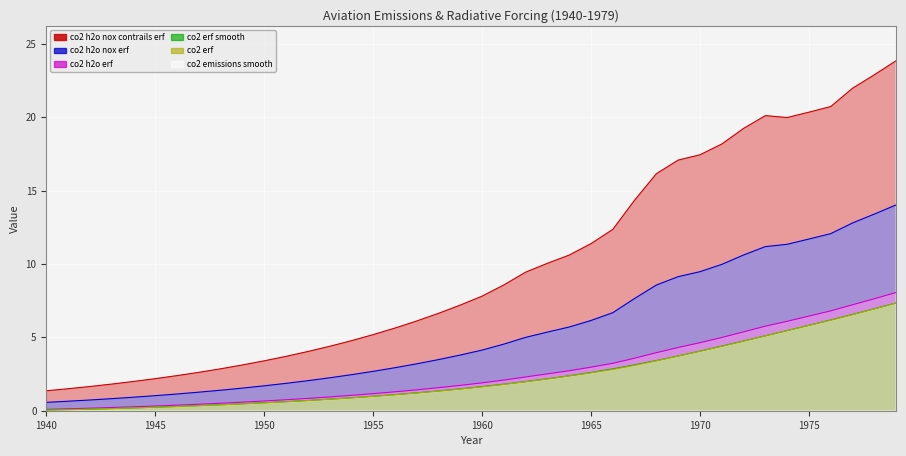

How many data points in co2_h2o_erf are less than 1?

14